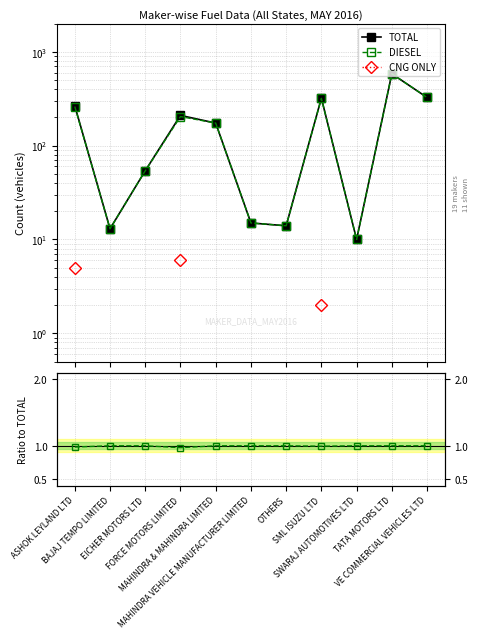

What is the difference between the maximum and minimum values in the TOTAL series?

573.0